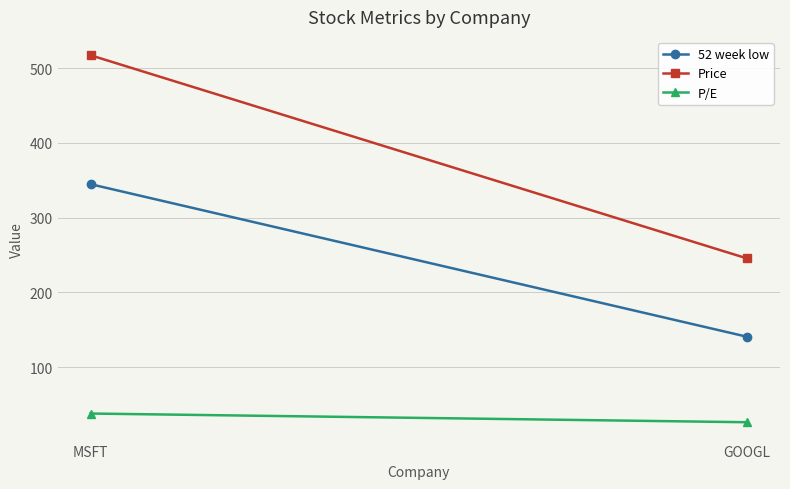

Rank the categories by Price value from highest to lowest.

MSFT, GOOGL